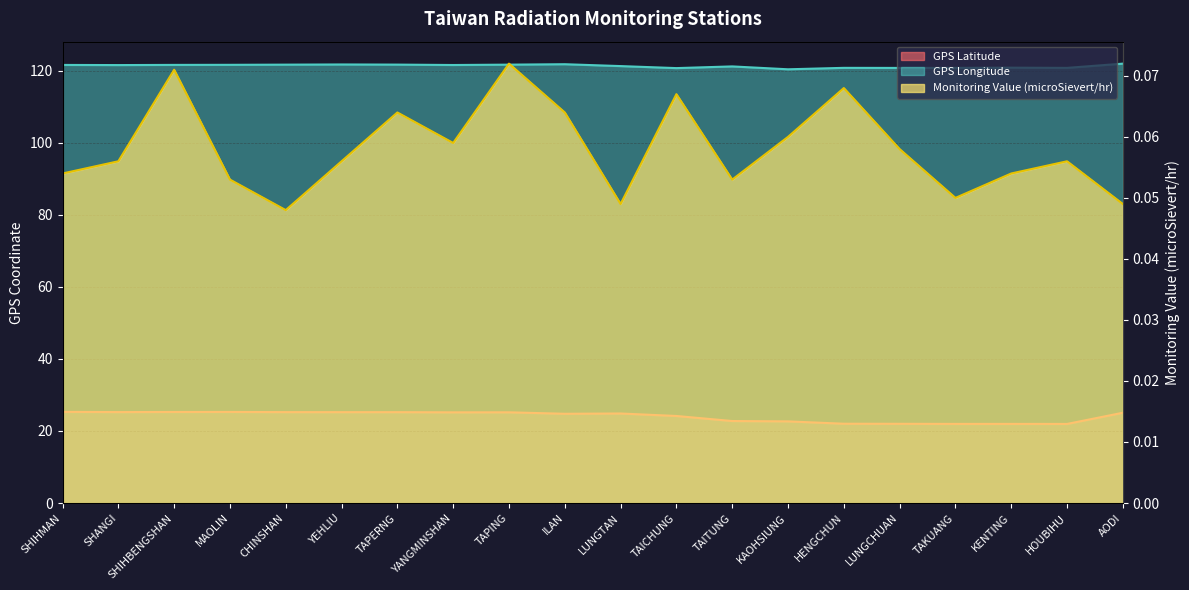

True or false: GPS Longitude has a value of 30.1 at TAPERNG.

False